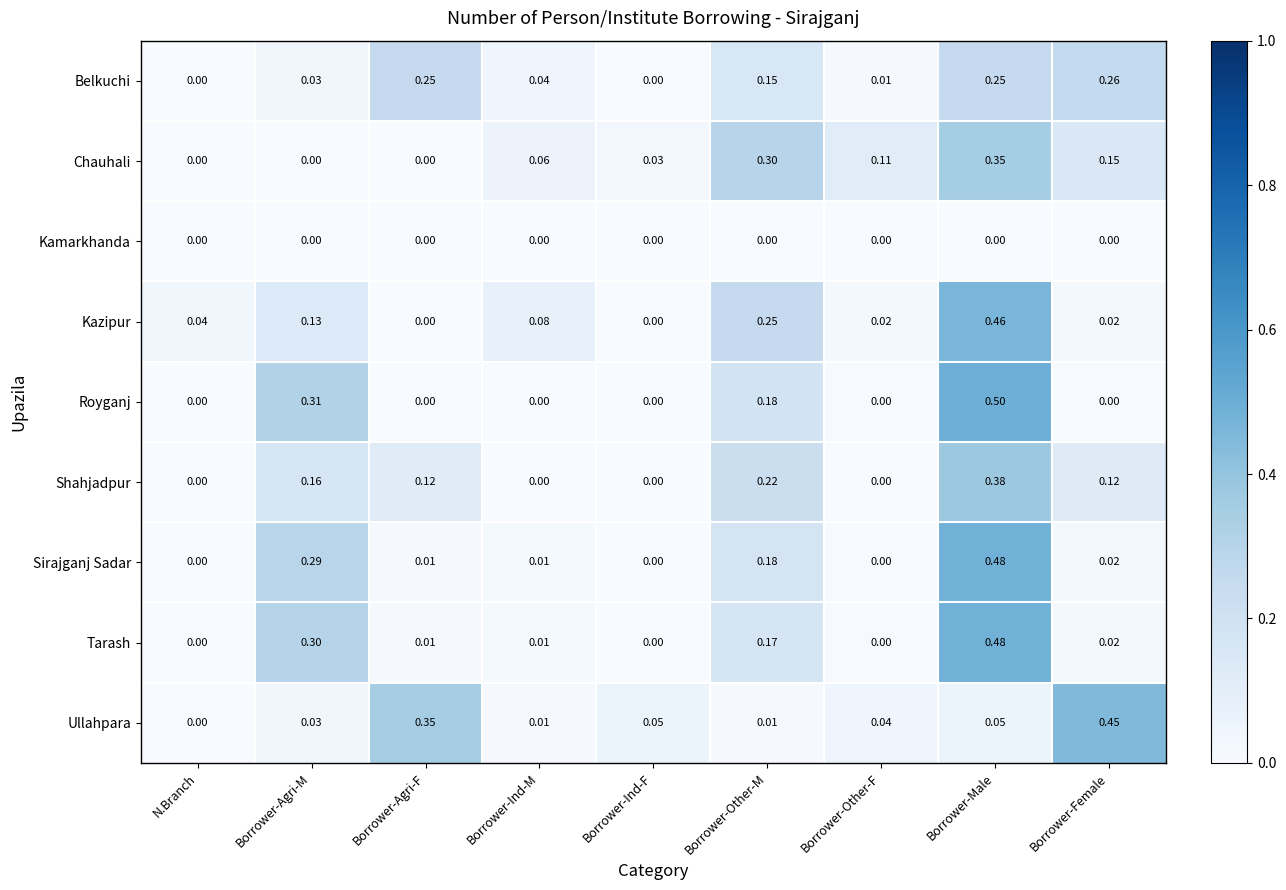

How many categories are shown in the chart?

9